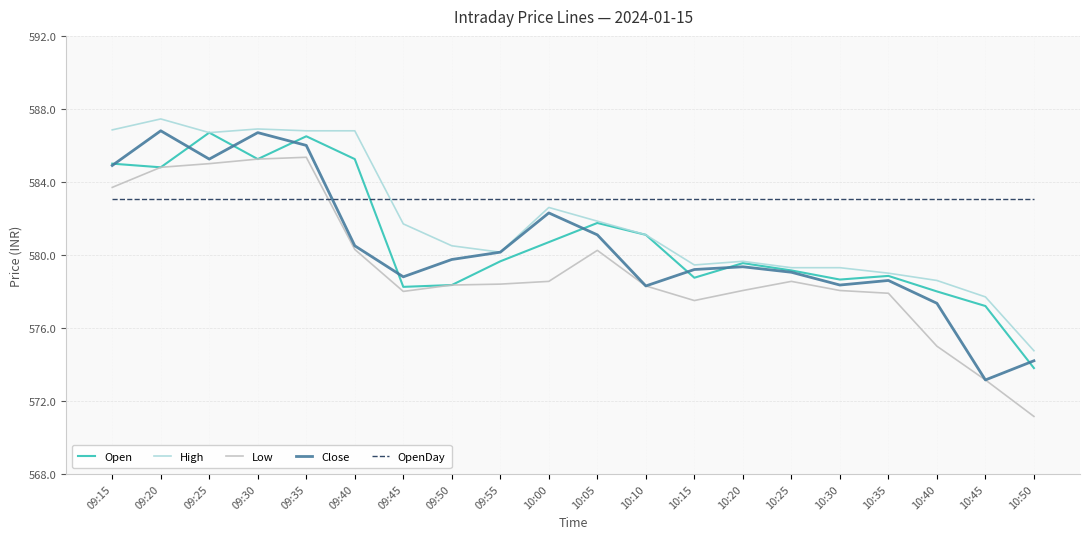

What is the difference between the maximum and second lowest values in the Low series?

12.2